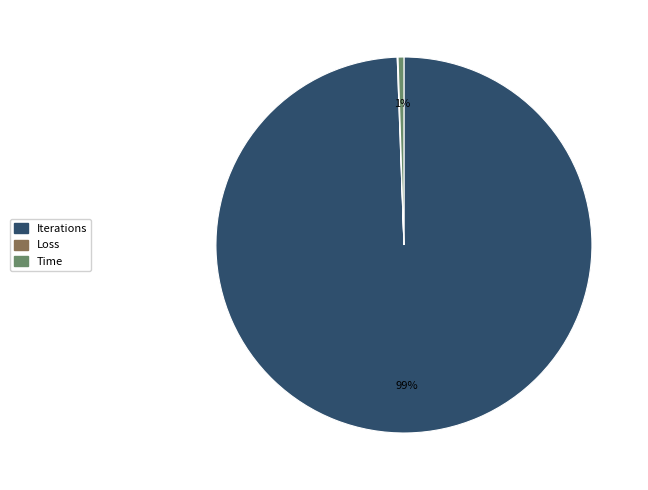

To the nearest percent, what is the difference between the largest and smallest slice percentages?

99%